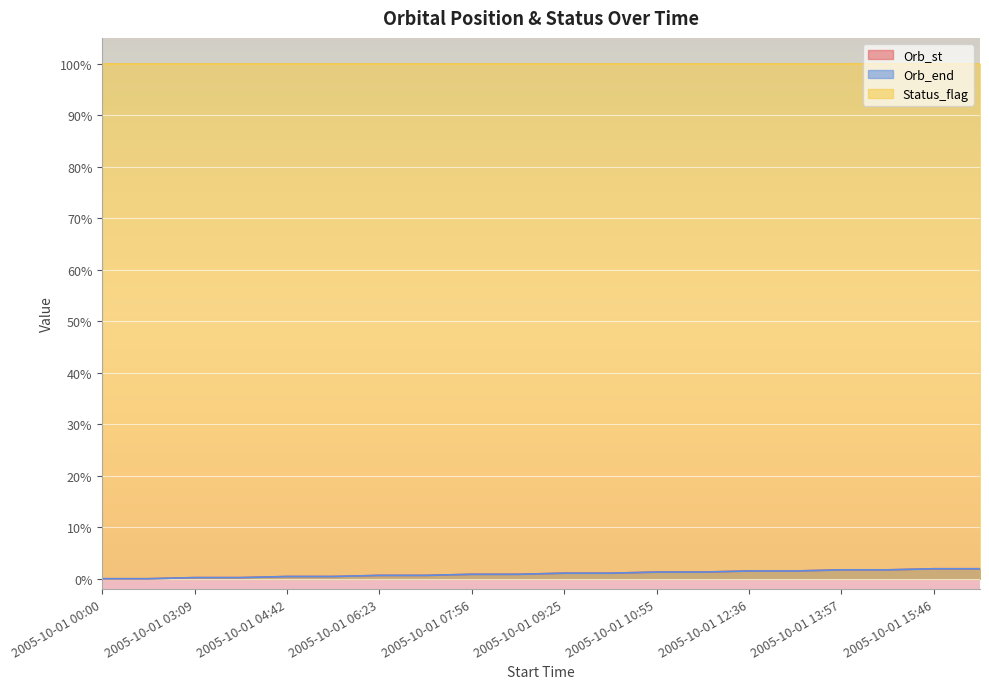

Which category has the lowest value in the Orb_end series?

2005-10-01 00:00